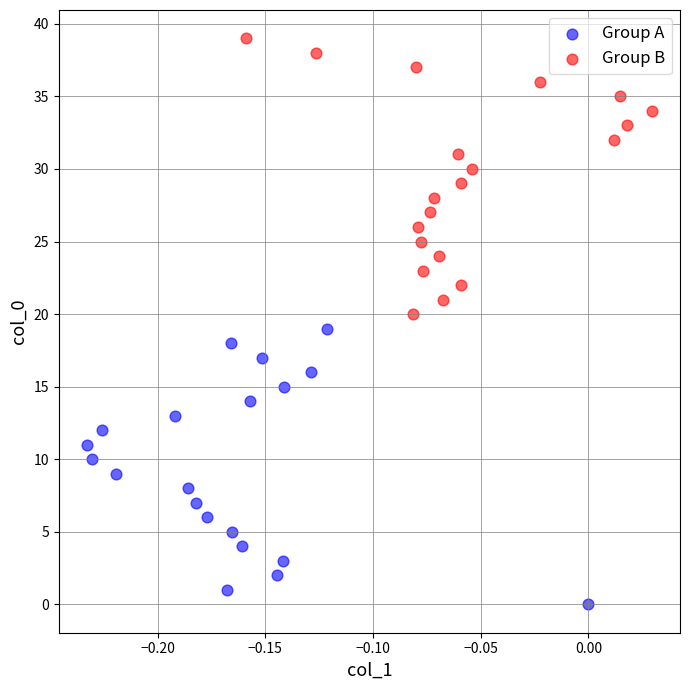

Which series reaches the maximum Y coordinate?

Group B